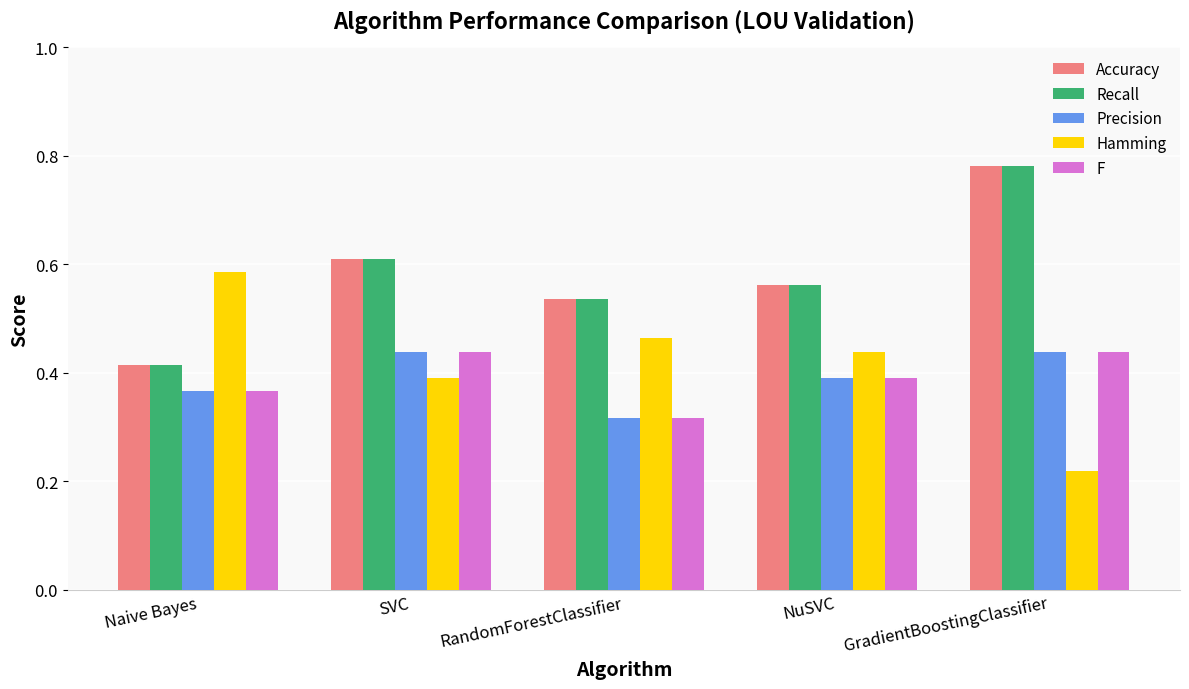

How many Recall values are between 0 and 1?

5